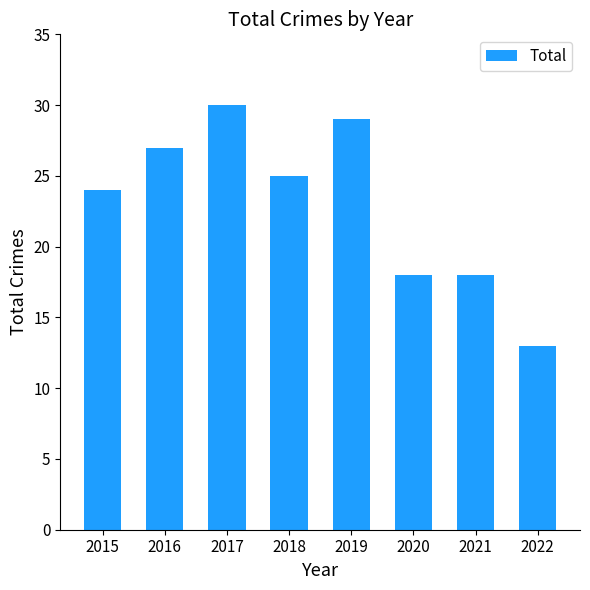

Read the value at 2015, to the nearest 5.

25